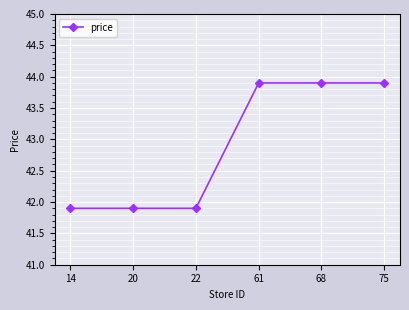

Approximately how many times larger is the value at 14 compared to 22?

1.0